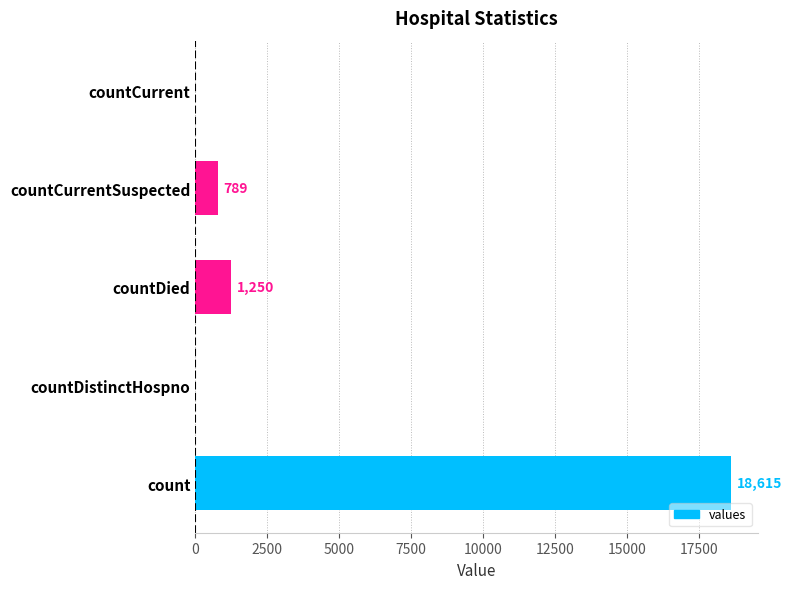

Reading bottom to top, what are all the values shown in this chart?

count=18615	countDistinctHospno=0	countDied=1250	countCurrentSuspected=789	countCurrent=0